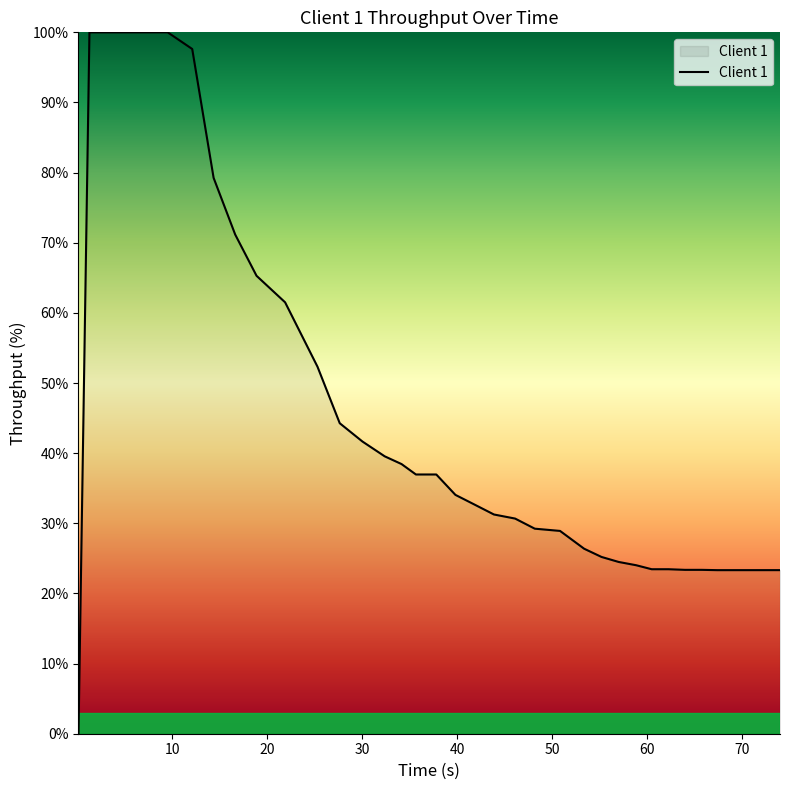

What is the difference between the maximum and minimum values?

100.0